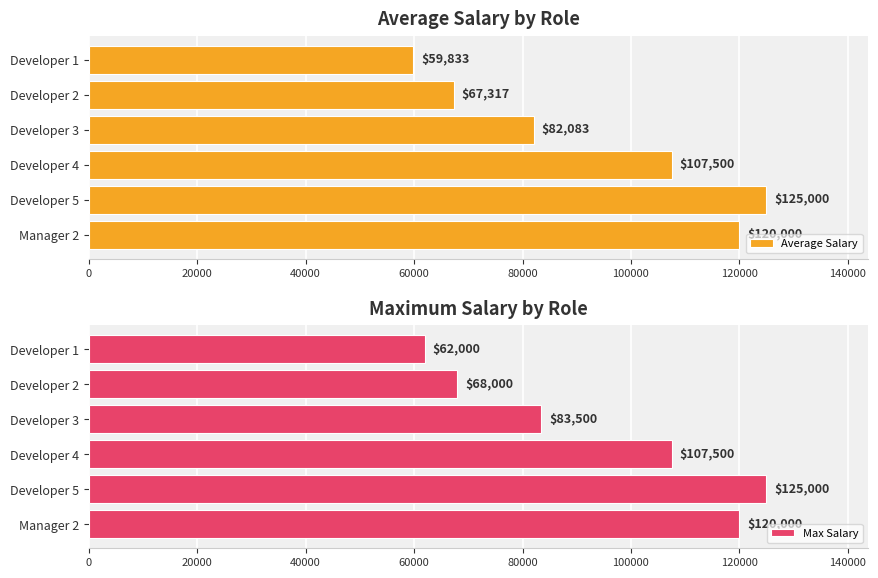

Is it true that Max Salary equals 62000 at Developer 1?

True